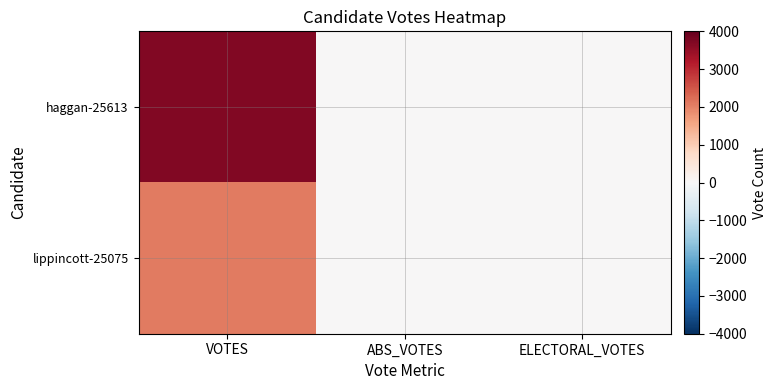

Between VOTES and ABS_VOTES, which series saw the biggest shift?

haggan-25613